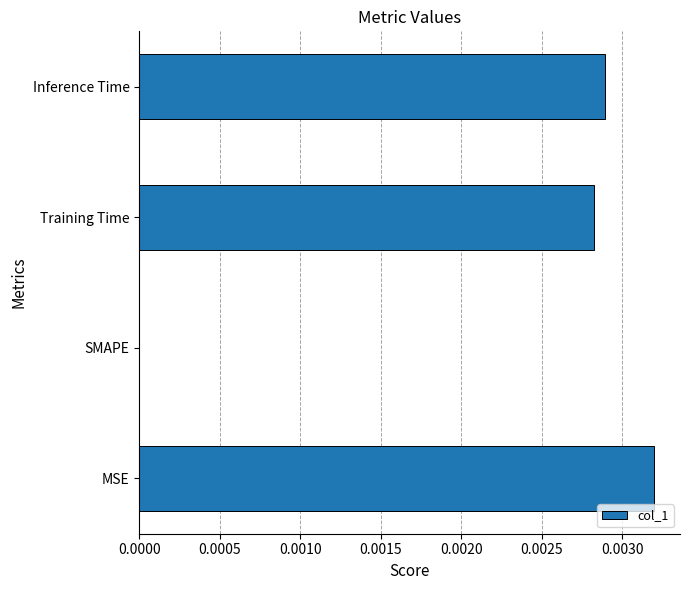

Which label corresponds to the largest value in the chart?

MSE